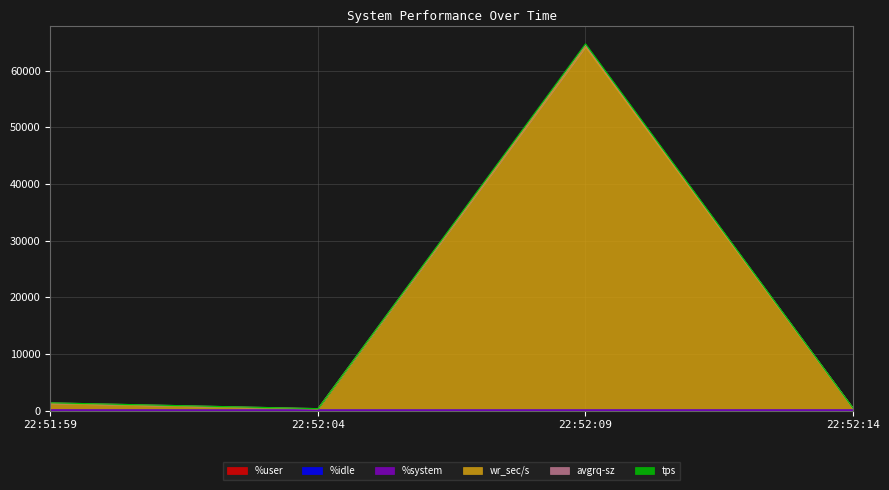

Which series changed the most between 22:52:09 and 22:52:14?

tps